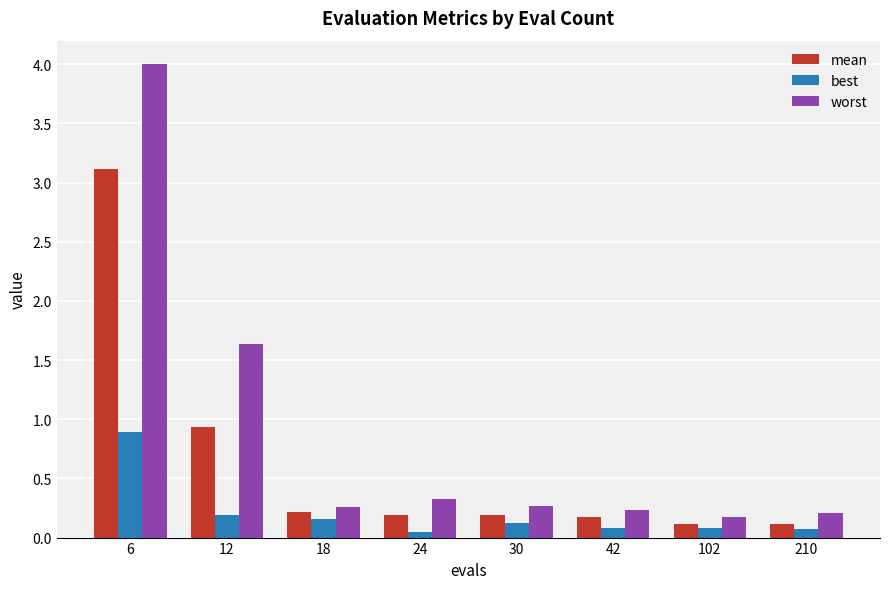

What are all the series names shown in the legend?

mean, best, worst